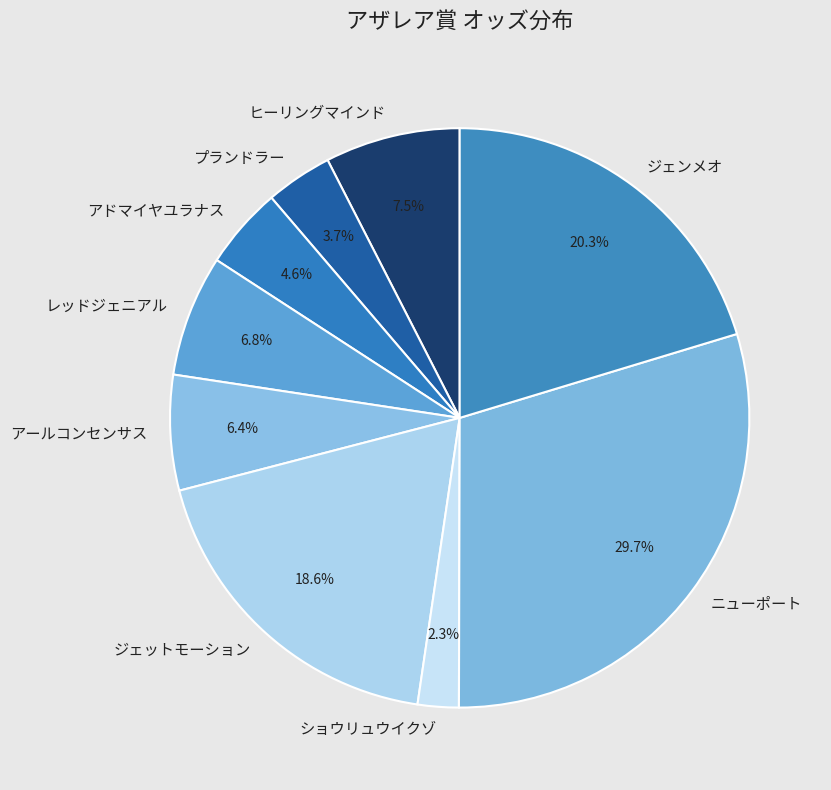

To the nearest percent, what is the difference between the ショウリュウイクゾ and ジェンメオ slice percentages?

18%